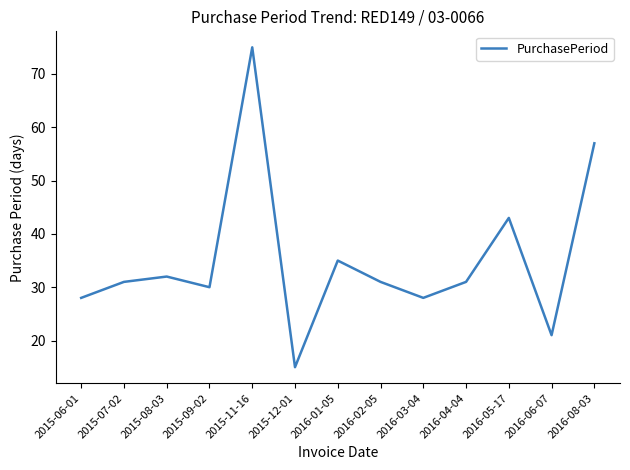

How many distinct data groups are displayed?

1